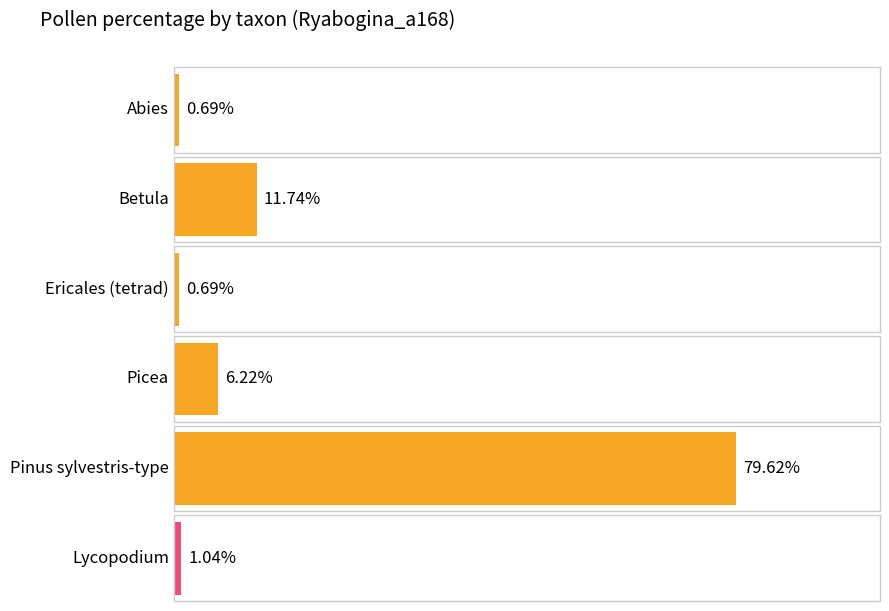

How many series are shown in this chart?

1